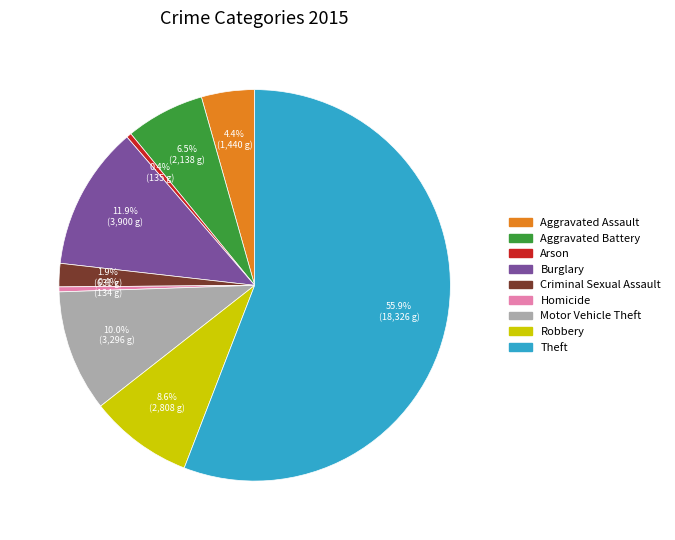

What is the ratio of the value at Criminal Sexual Assault to the value at Arson?

4.7